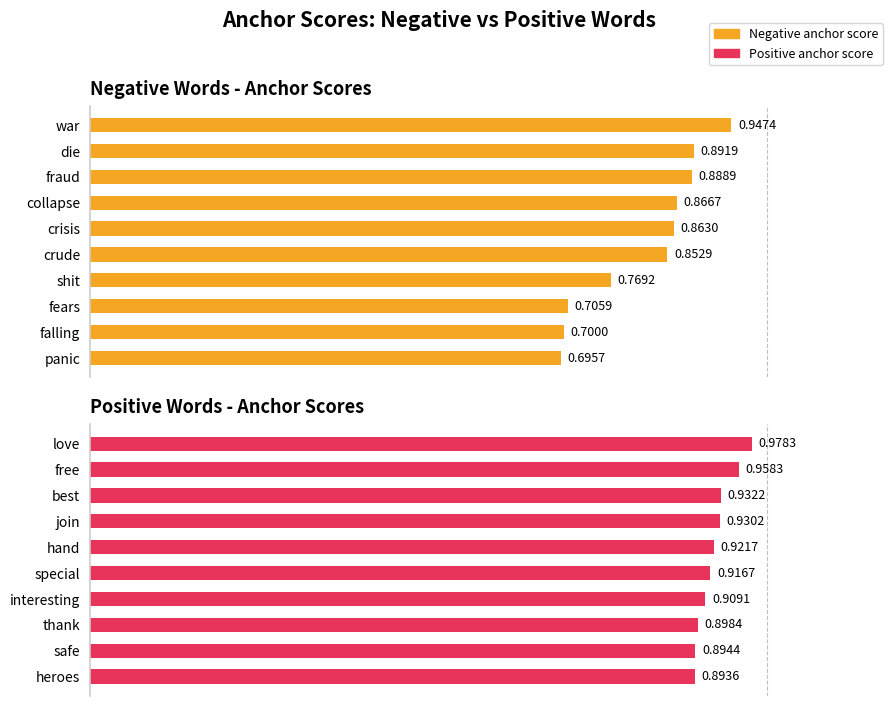

What is the maximum value shown in the chart?

1.0